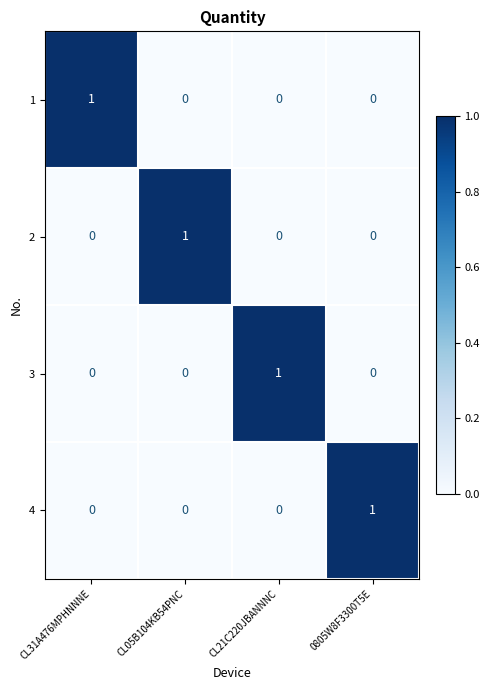

The 1 series shows 0 at CL21C220JBANNNC. True or false?

True